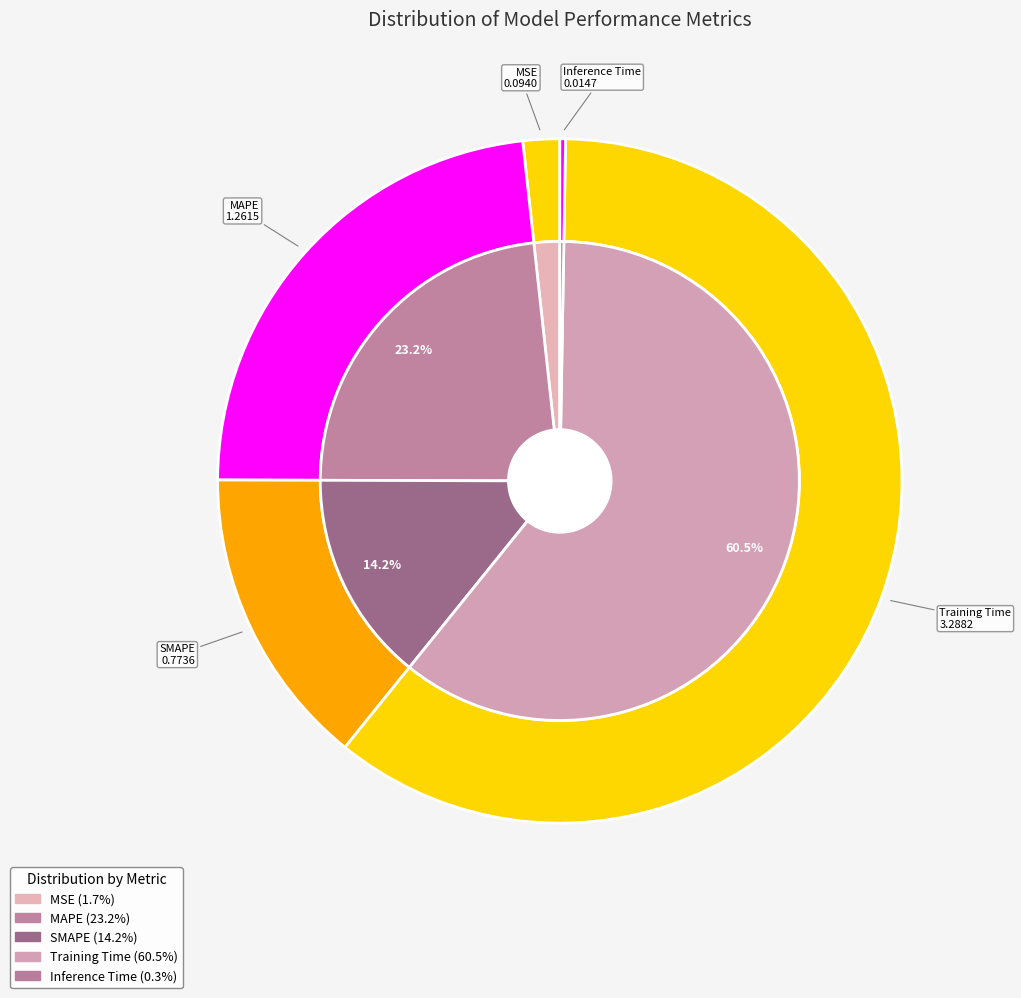

What is the total percentage of Training Time and SMAPE?

74.8%